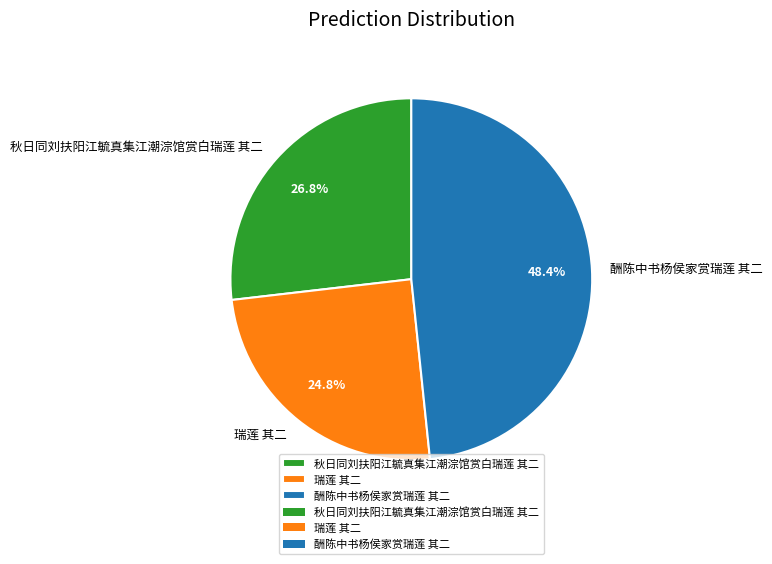

To the nearest percent, what percentage of the pie is 酬陈中书杨侯家赏瑞莲 其二?

48%